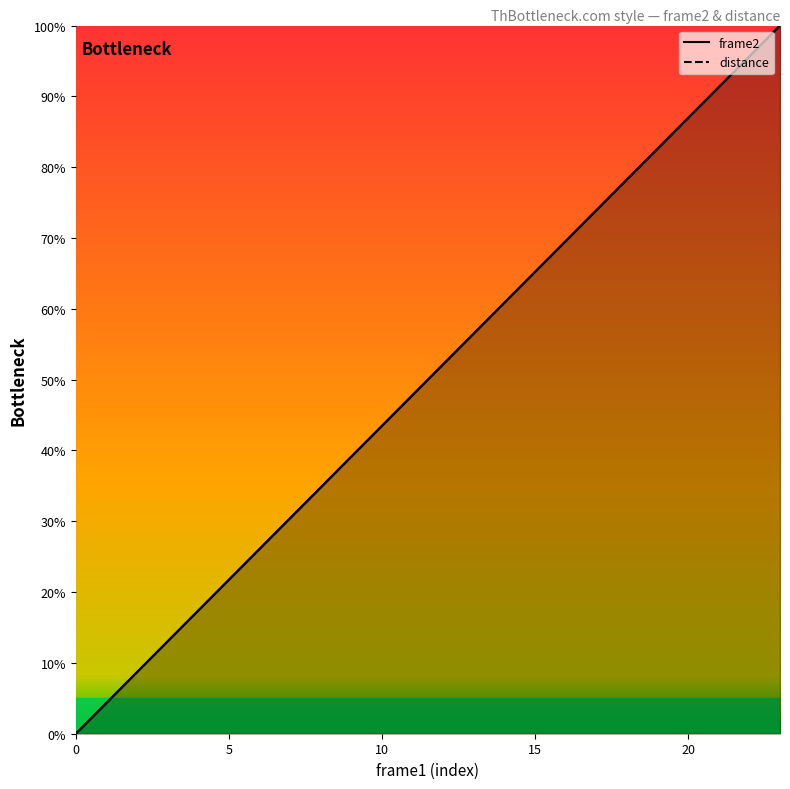

True or false: distance and frame2 cross at least once.

False